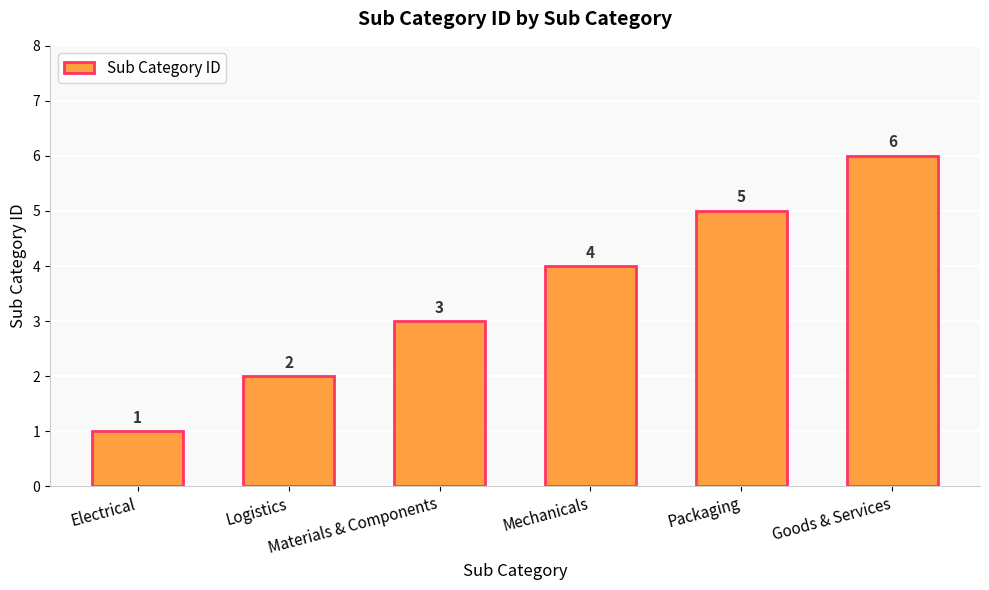

Is it true that the value at Goods & Services is 6?

True